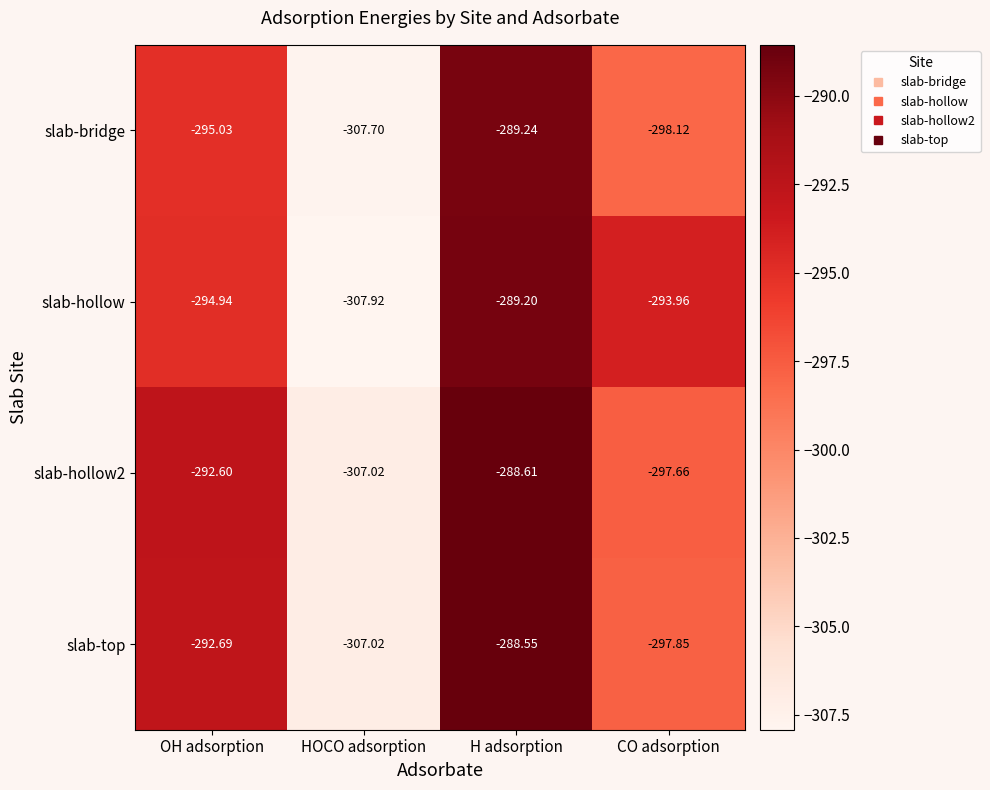

Where is slab-top nearest to the value -297?

CO adsorption